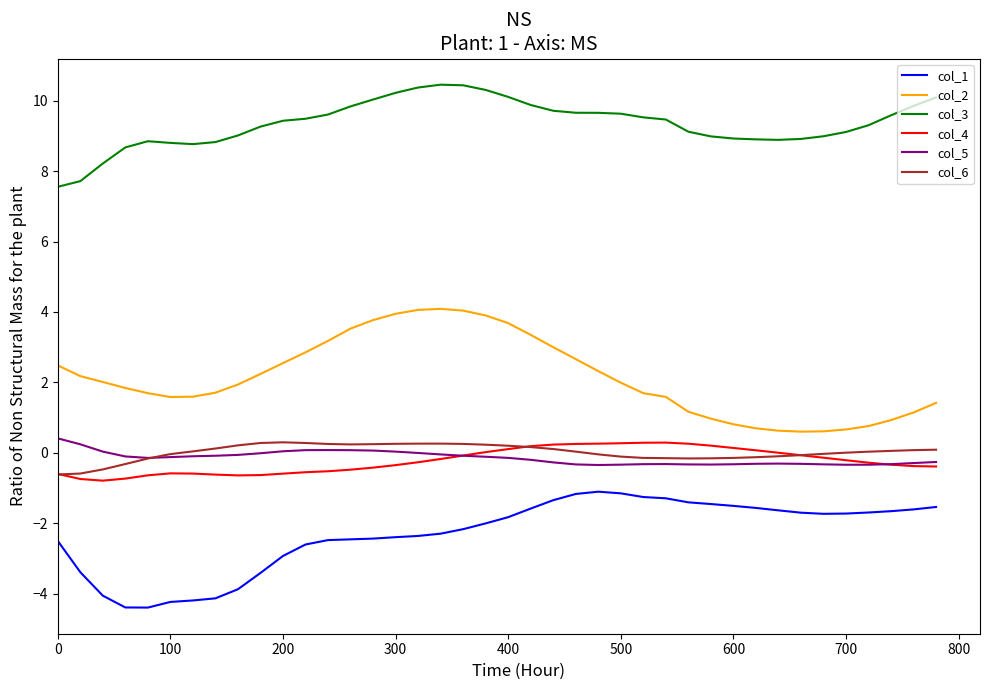

Does the chart display data point markers on the line(s)?

No